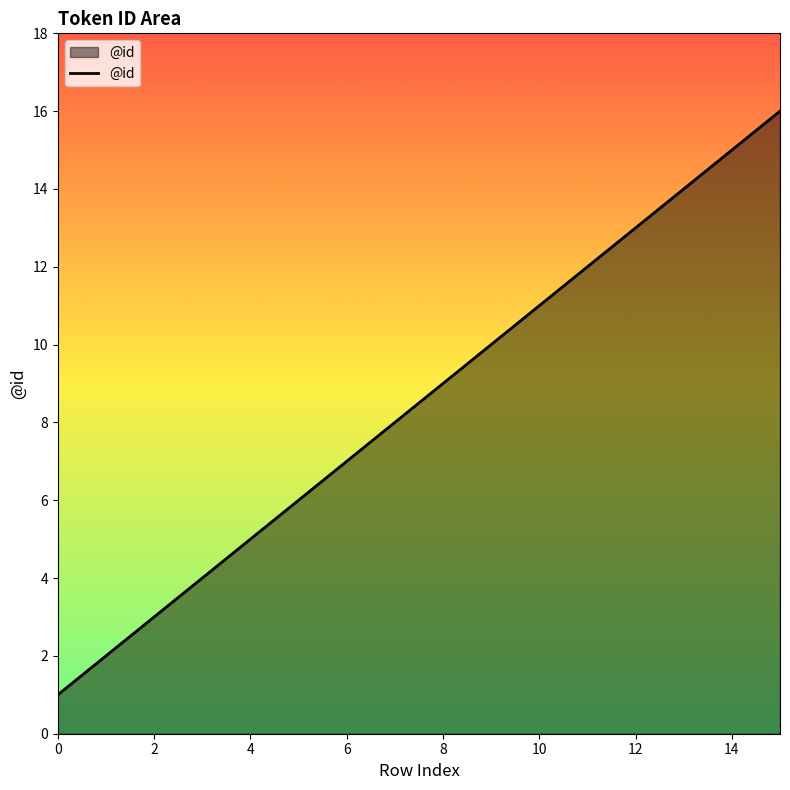

What is the greatest value displayed?

16